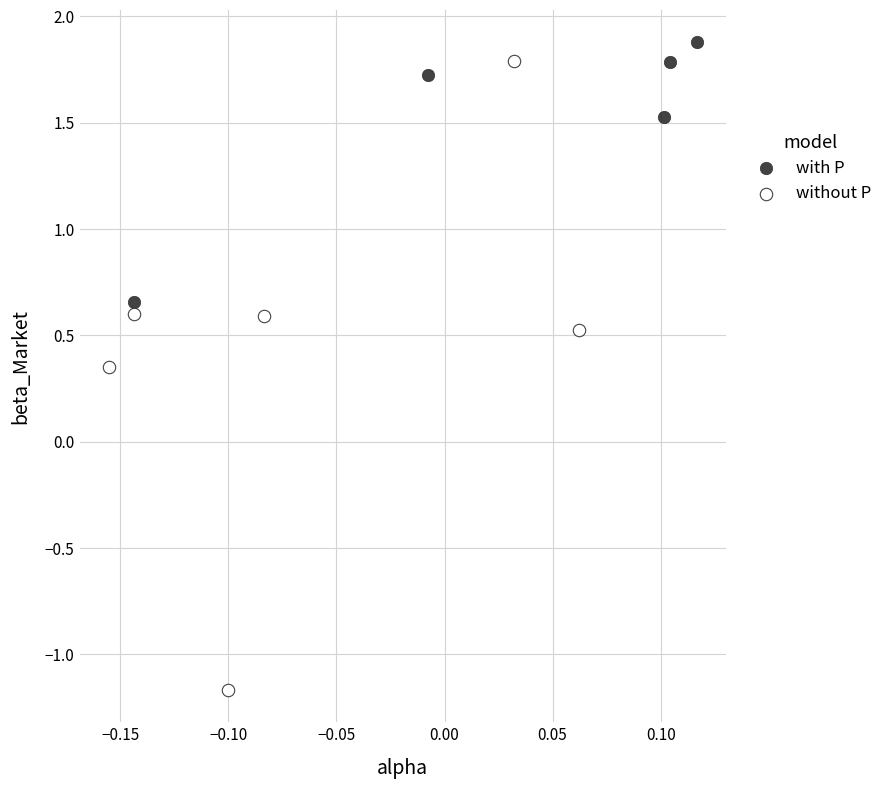

Which series reaches the minimum Y coordinate?

without P